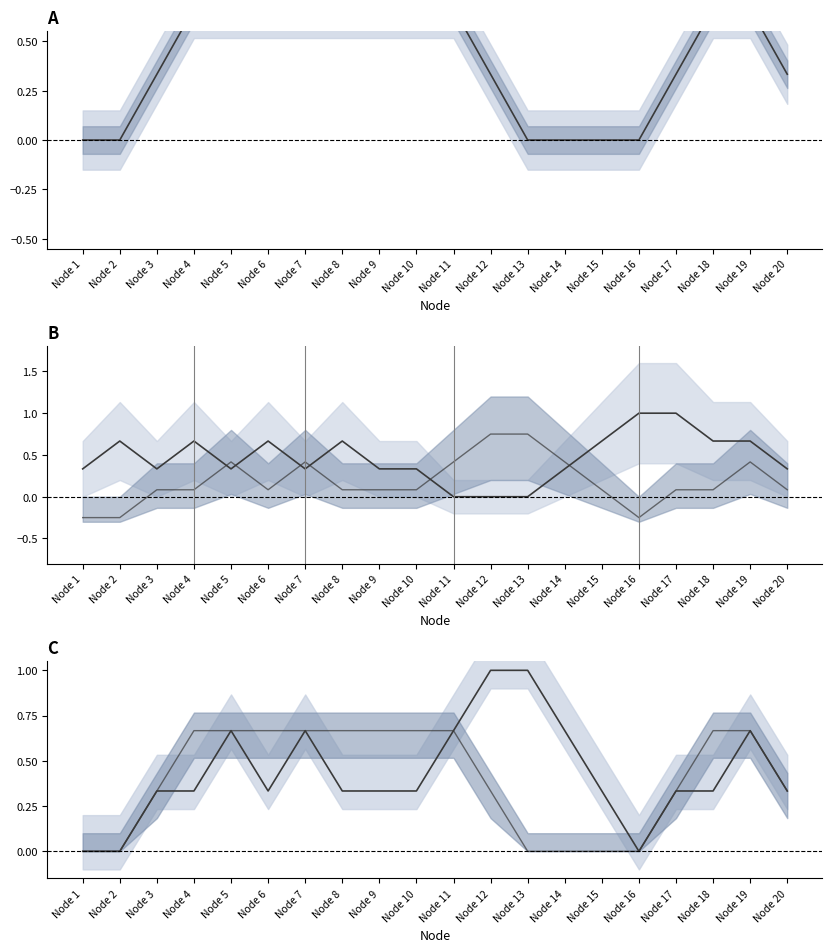

What is the spread (max minus min) of values at Node 2?

0.9